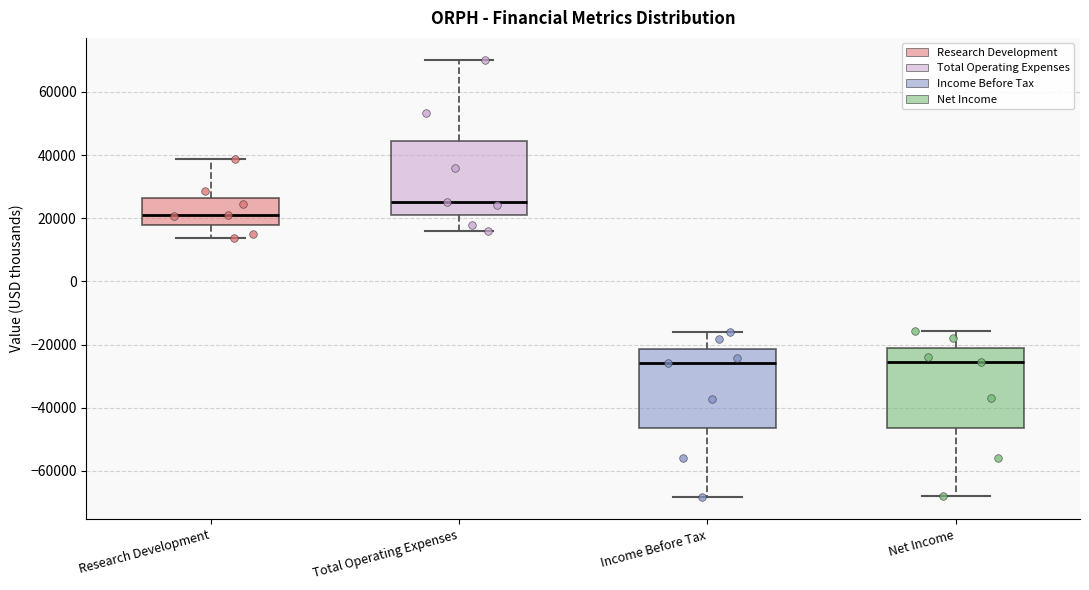

Where is the lower edge of the box for Research Development on the y-axis? The values are not printed on the chart, so give them approximately, as read against the axis.

18000